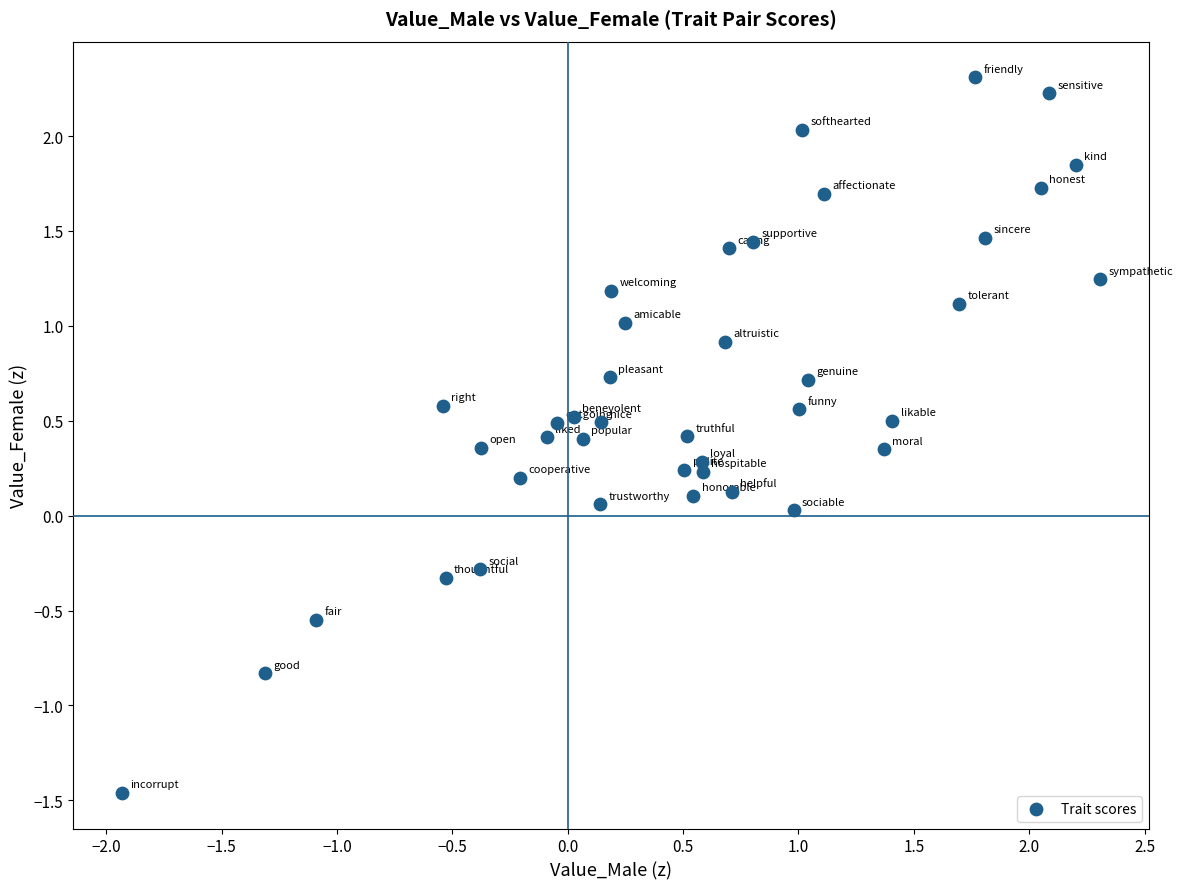

What is the range of Y values (max minus min)?

3.8